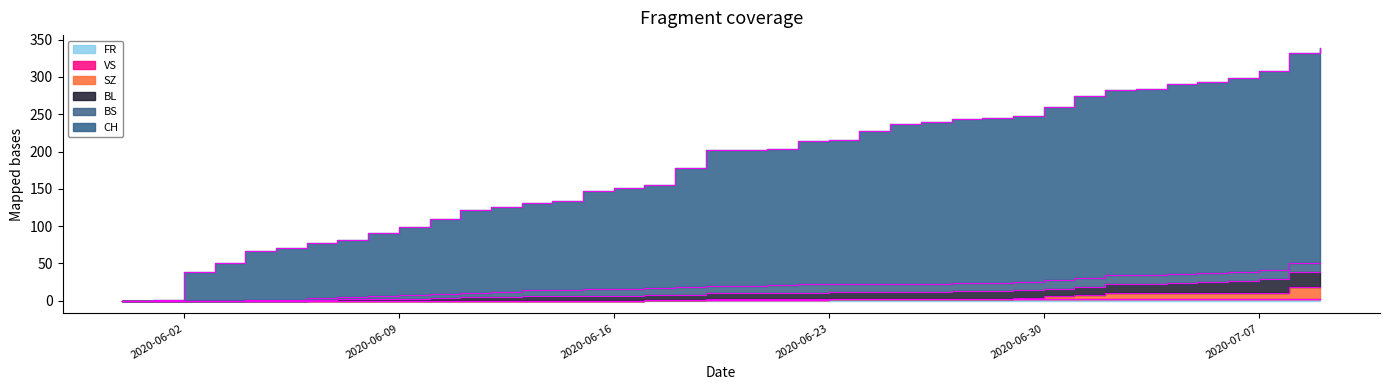

True or false: BL has more than 1 points higher than both neighbors.

False